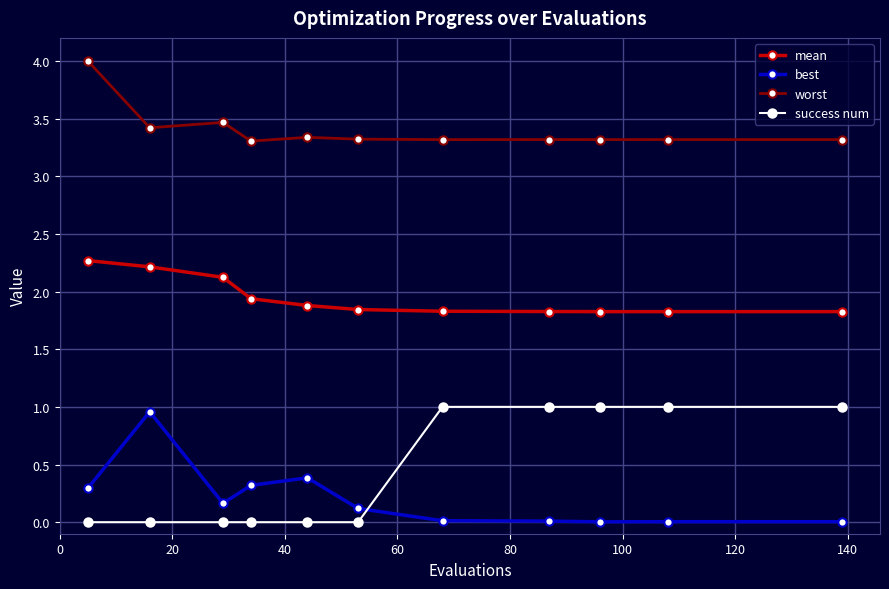

True or false: mean and success num intersect in this chart.

False